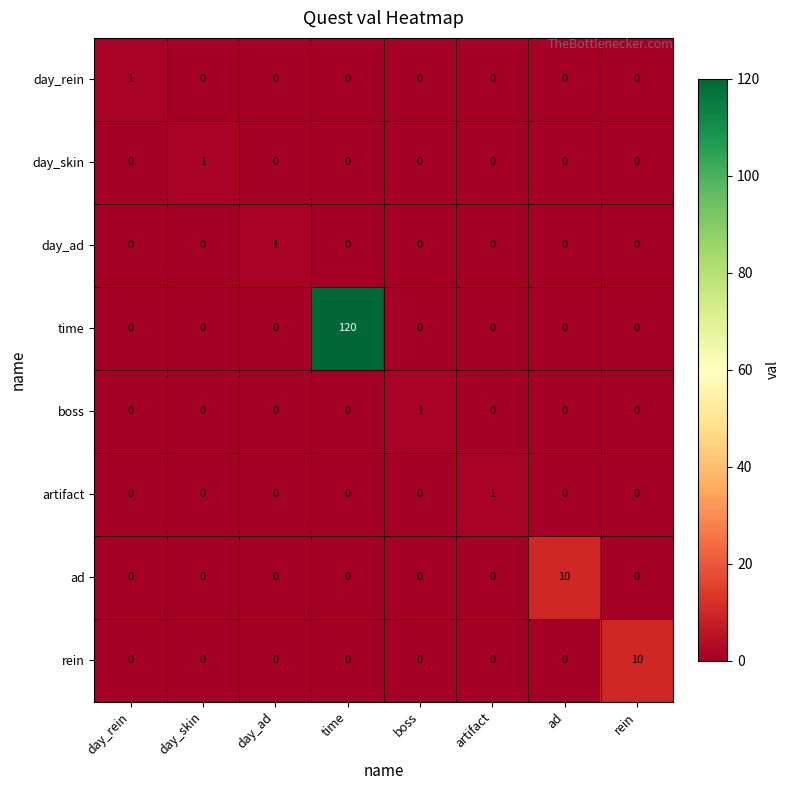

How many rein values are between 0 and 1?

7